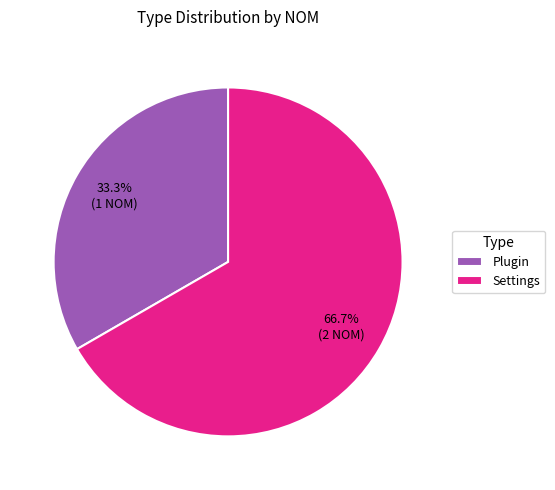

True or false: Settings accounts for 76% of the total.

False